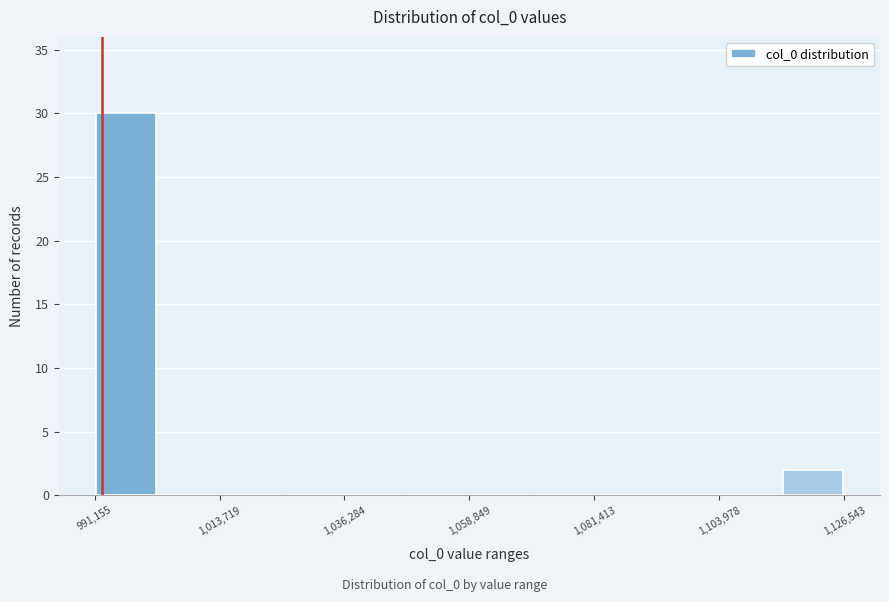

Around what value on the x-axis is the tallest bar? Give the approximate position of its centre, as read against the axis.

995000